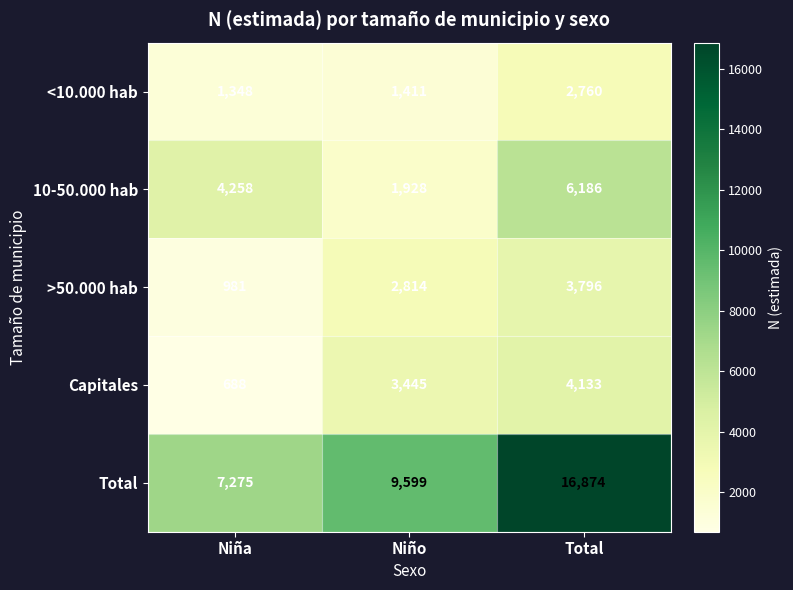

Where is Capitales nearest to the value 2410?

Niño